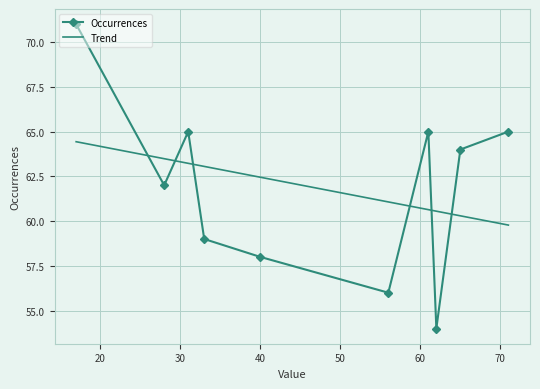

In Occurrences, how many points are lower than both neighbors (excluding endpoints)?

3